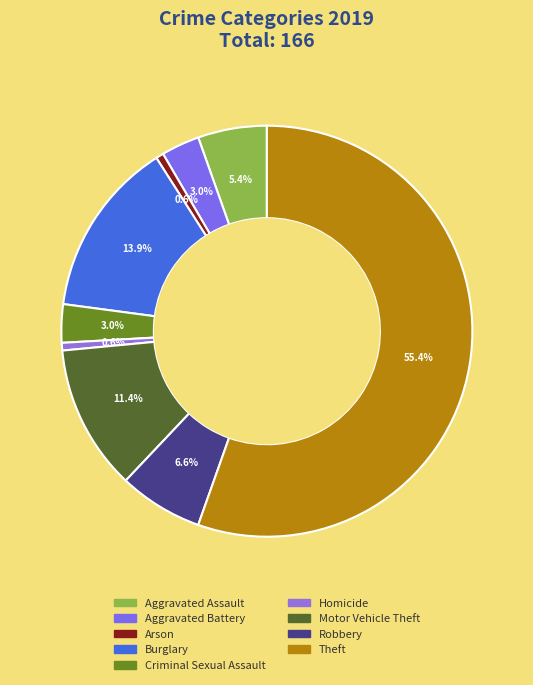

To the nearest percent, what is the difference between the largest and smallest slice percentages?

55%